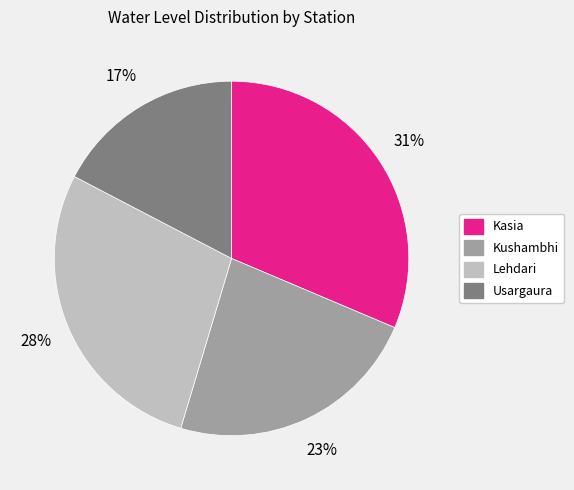

Does any single category account for the majority?

No